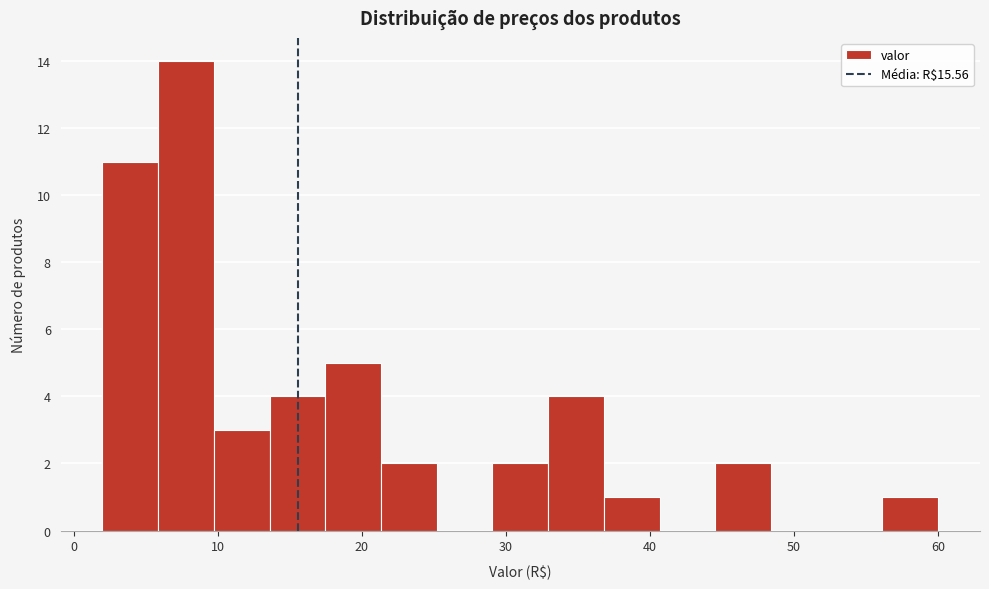

Around what value on the x-axis is the tallest bar? Give the approximate position of its centre, as read against the axis.

8